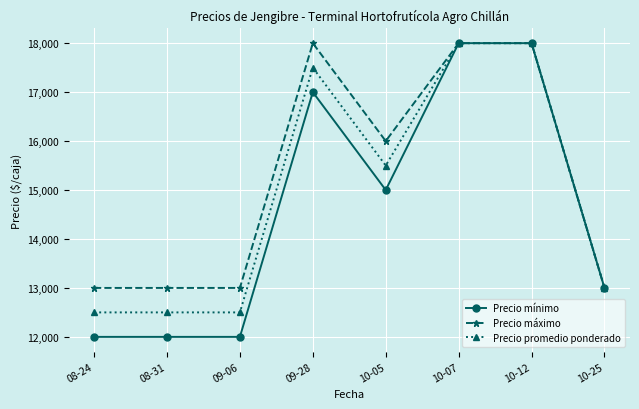

Which series has the widest spread of values?

Precio mínimo